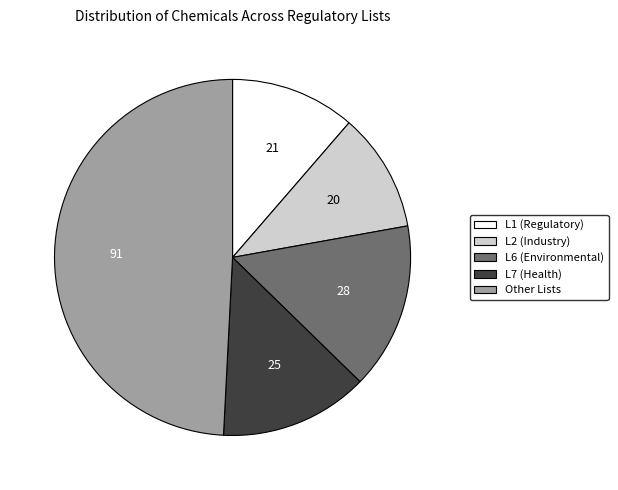

Rank the categories by value from lowest to highest.

L2 (Industry), L1 (Regulatory), L7 (Health), L6 (Environmental), Other Lists